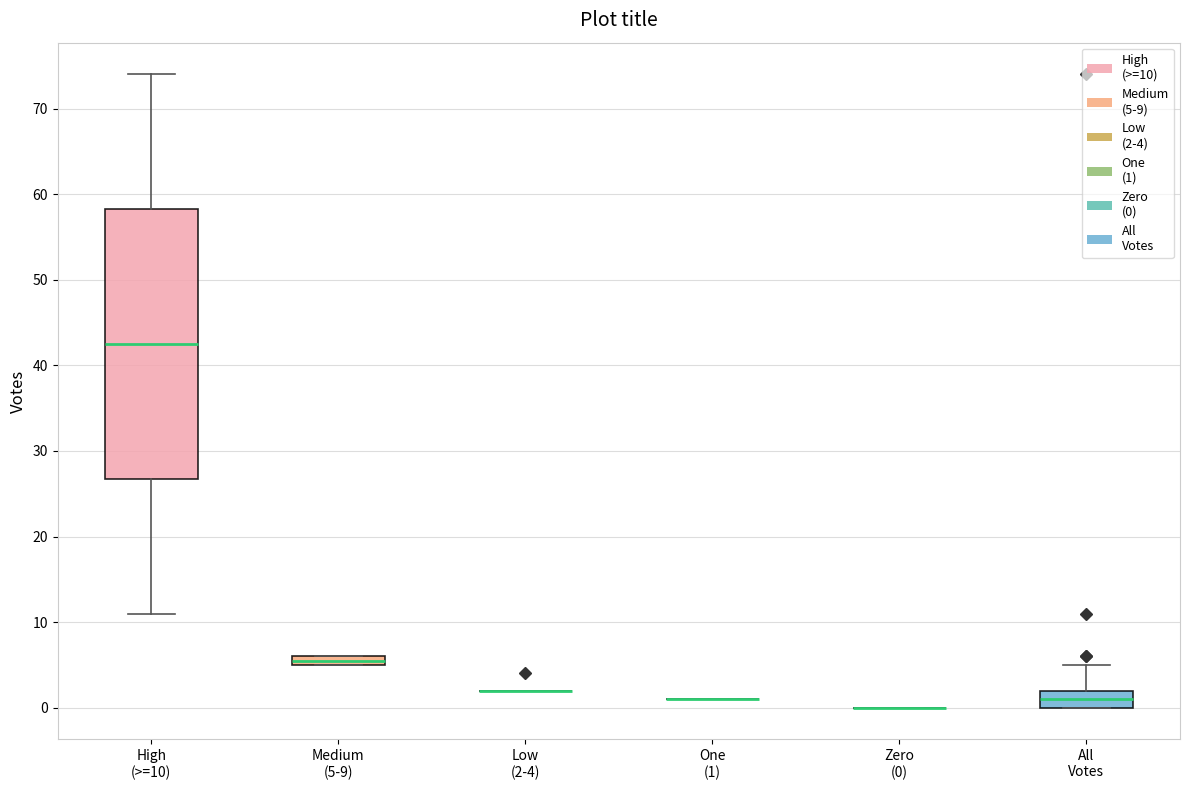

Comparing the boxes themselves (not the whiskers), which one is the tallest?

High (>=10)